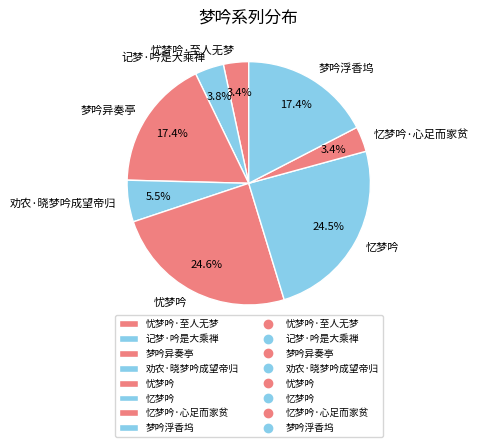

Between 梦吟异奏亭 and 记梦·吟是大乘禅, which is larger?

梦吟异奏亭